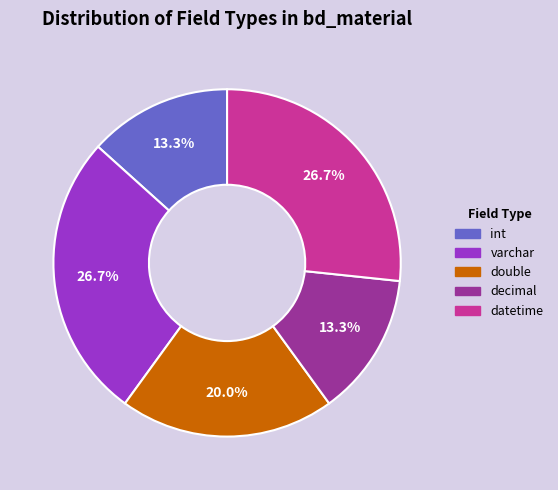

How many segments does this pie chart have?

5